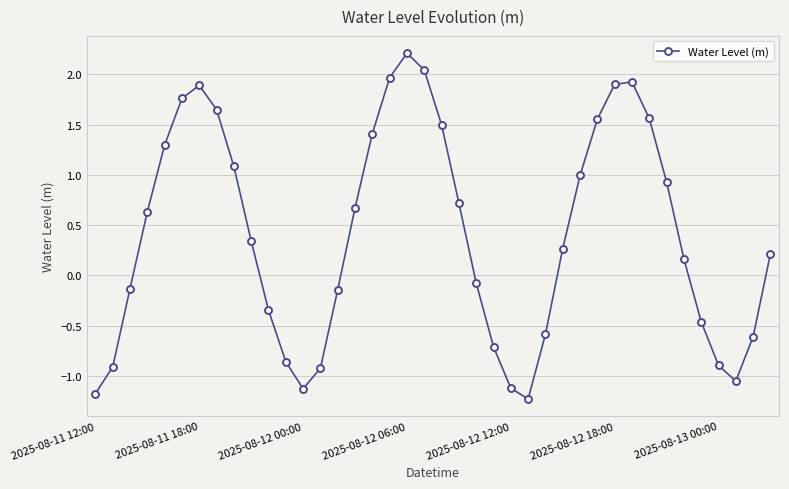

What is the smallest value displayed?

-1.2